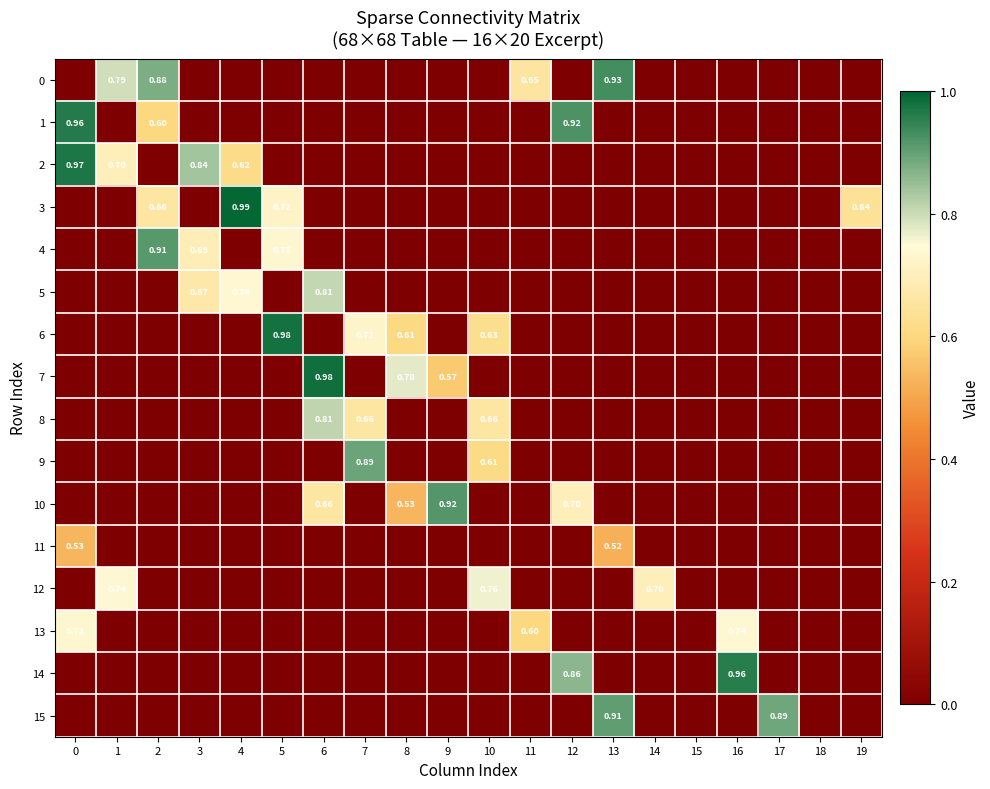

What is the sum of all 12 values?

2.2